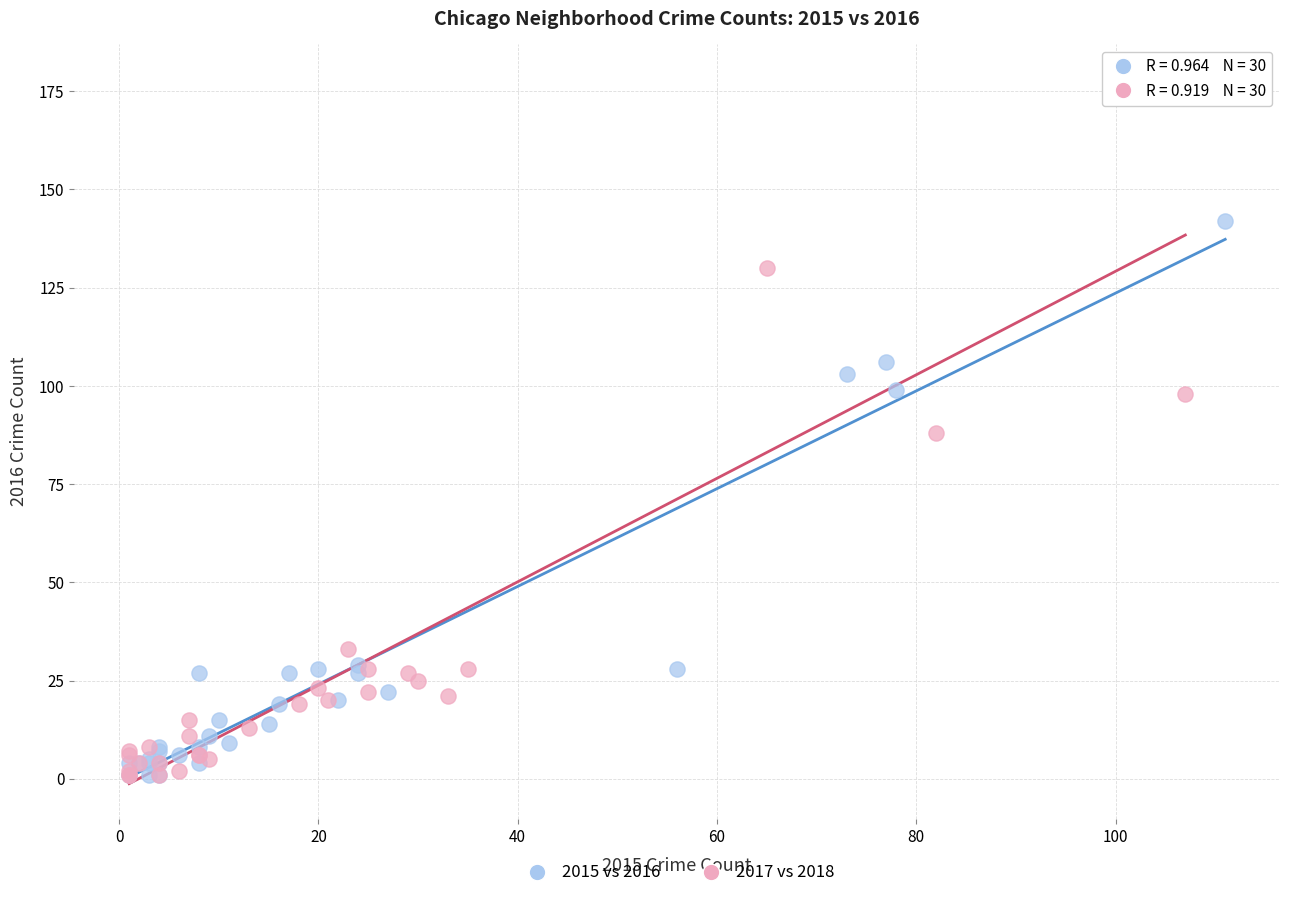

Which series has the widest spread of Y values?

2017 vs 2018